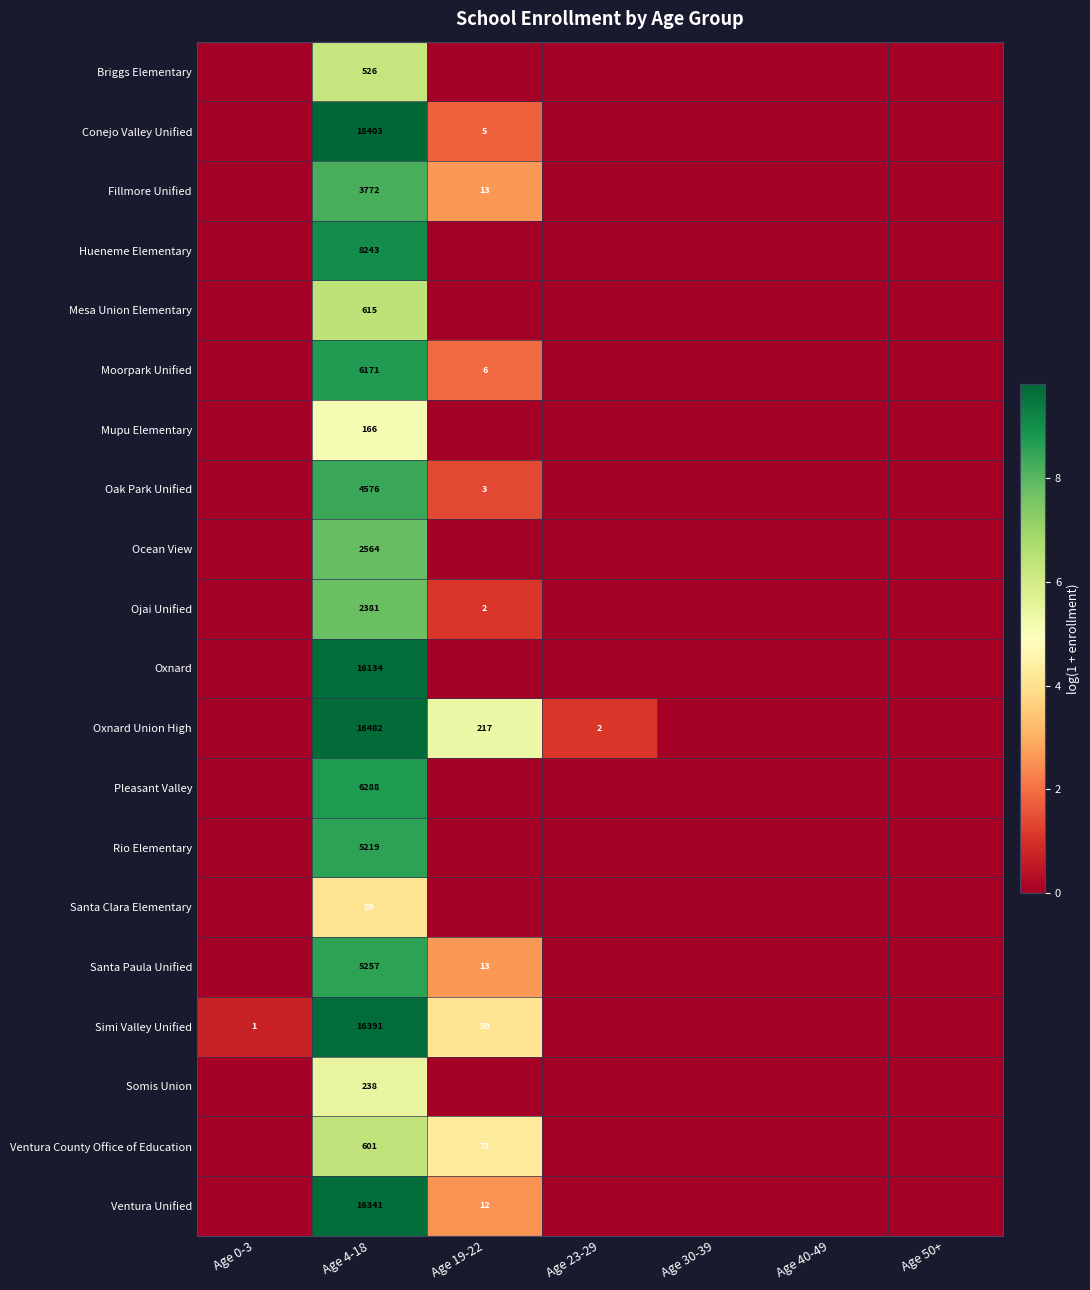

Rank the categories by Briggs Elementary value from highest to lowest.

Age 4-18, Age 0-3, Age 19-22, Age 23-29, Age 30-39, Age 40-49, Age 50+